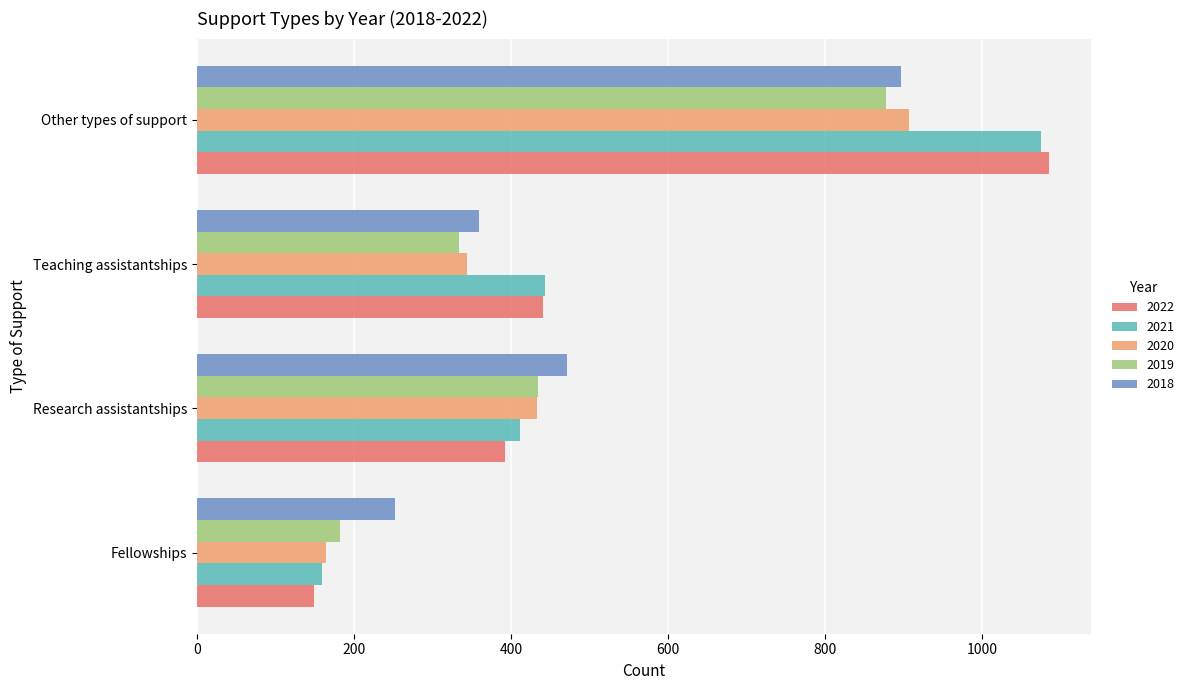

Which category has the lowest value across all series?

Fellowships